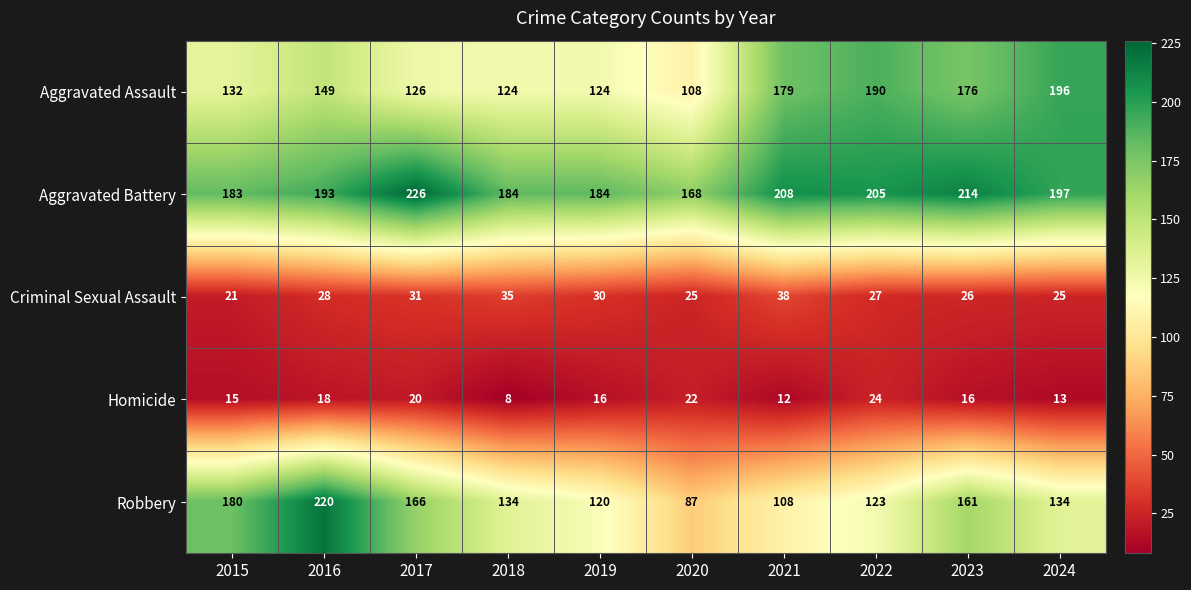

What is the total value across all series at 2016?

608